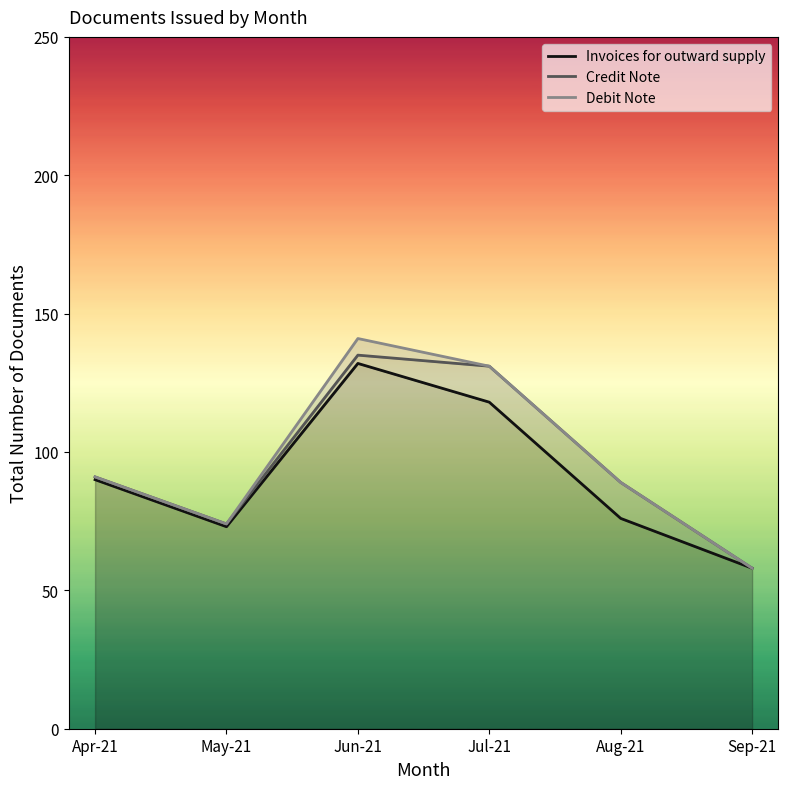

What is the label of the 1st point from the left?

Apr-21